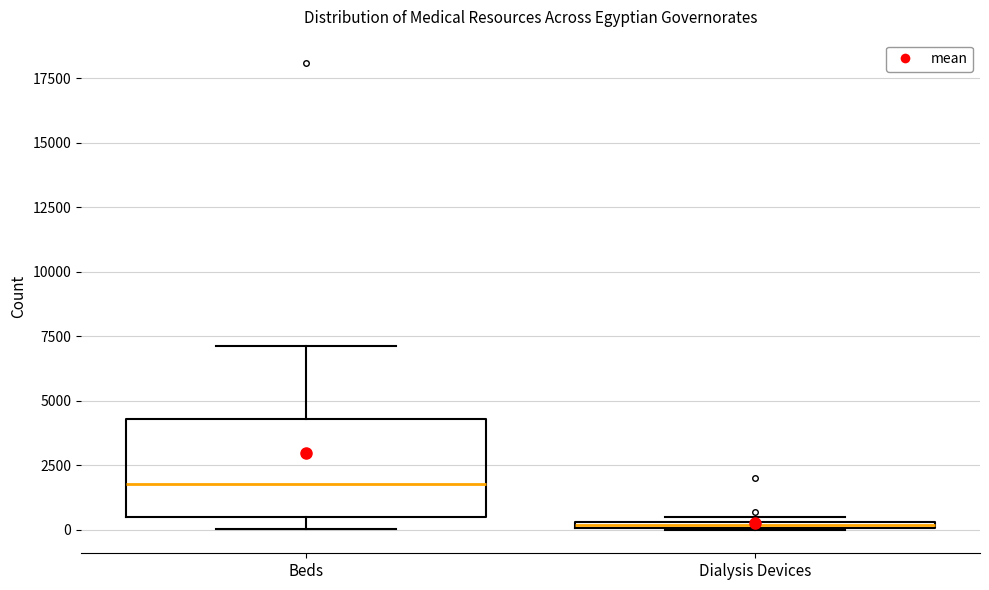

Where does the median line of the box for Beds sit on the y-axis? The values are not printed on the chart, so give them approximately, as read against the axis.

2000